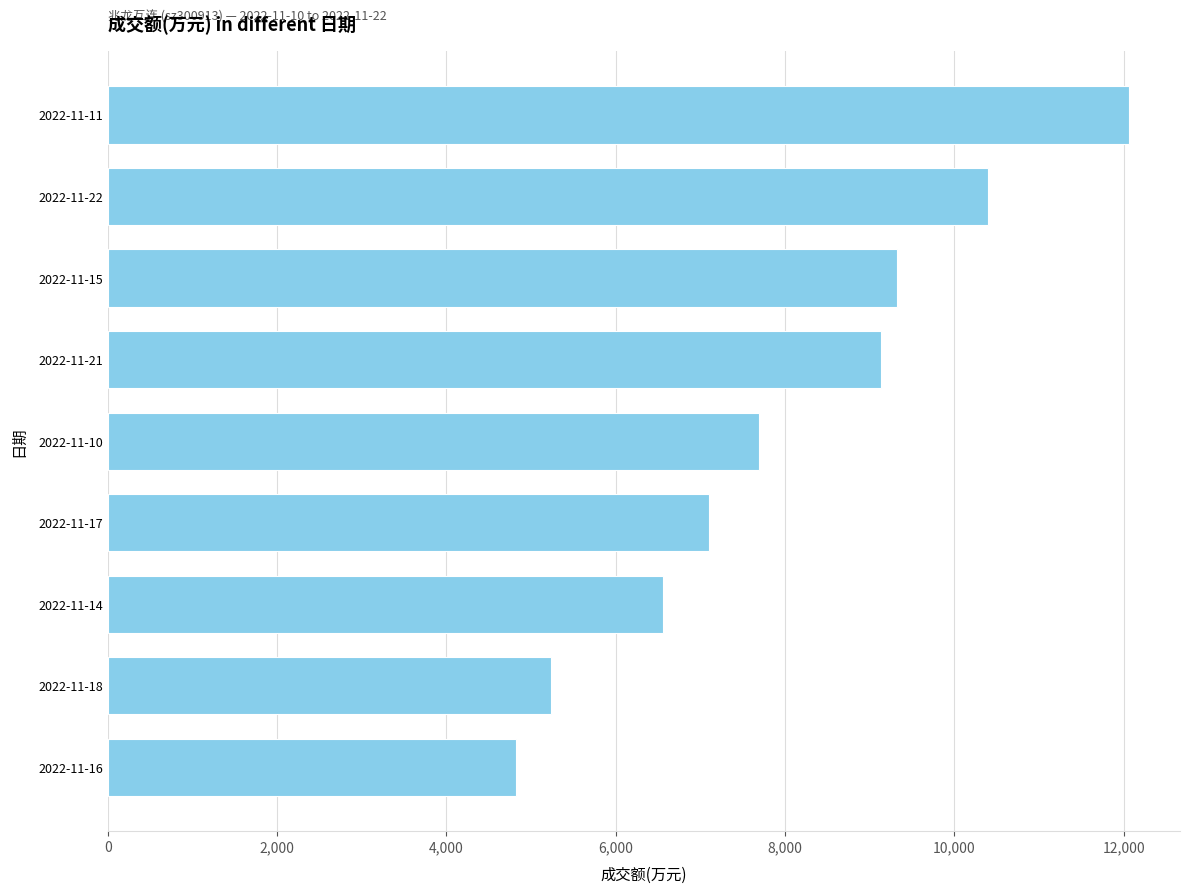

Reading top to bottom, transcribe all the data shown in this chart.

2022-11-11=12061	2022-11-22=10399	2022-11-15=9326	2022-11-21=9135	2022-11-10=7687	2022-11-17=7105	2022-11-14=6556	2022-11-18=5237	2022-11-16=4825